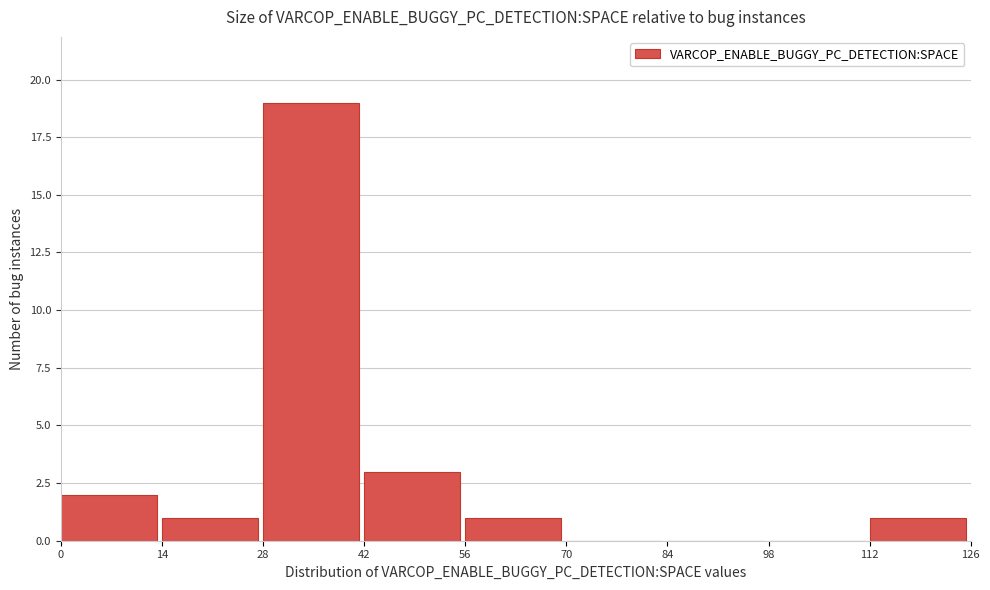

Over which range of the x-axis is the bar tallest?

28 to 42